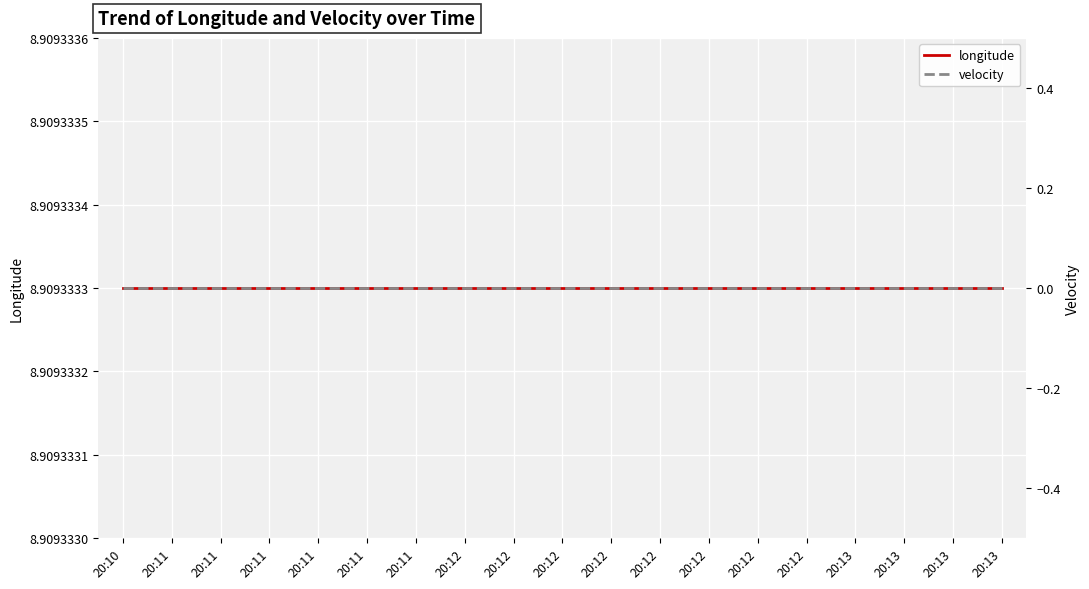

True or false: longitude has a value of 14.3 at 20:12.

False